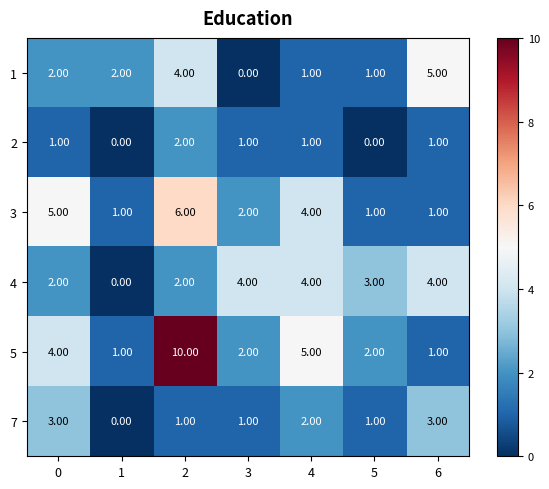

Which series changed the most between 0 and 5?

3